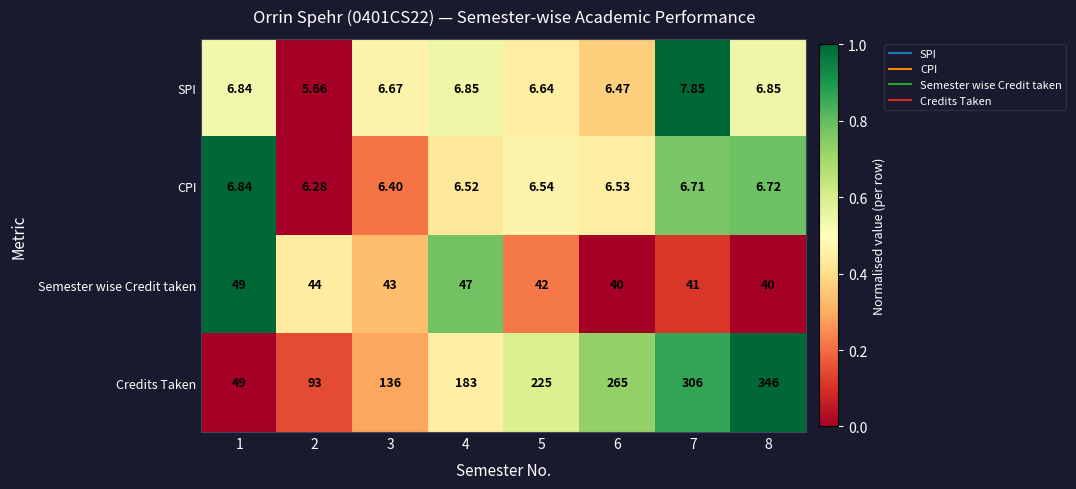

At 7, list the series in order from largest to smallest.

Credits Taken, Semester wise Credit taken, SPI, CPI